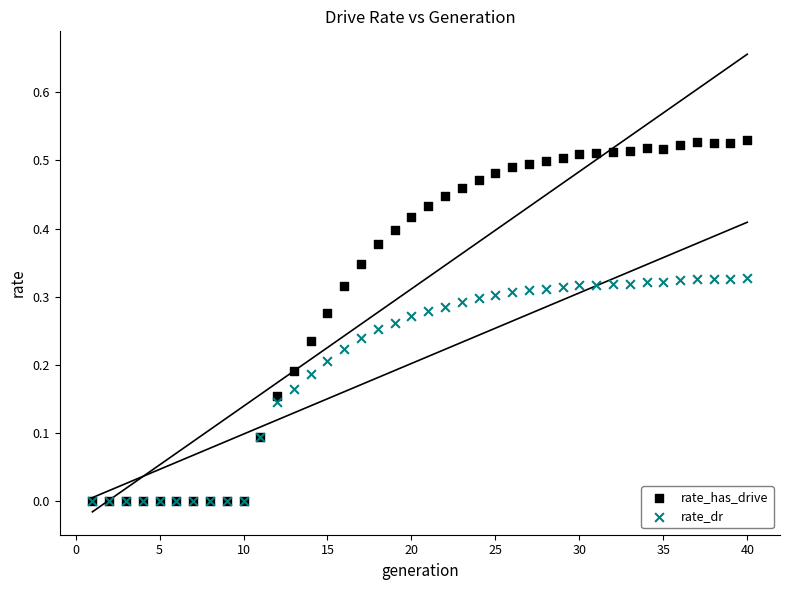

What are all the series names shown in the legend?

rate_has_drive, rate_dr